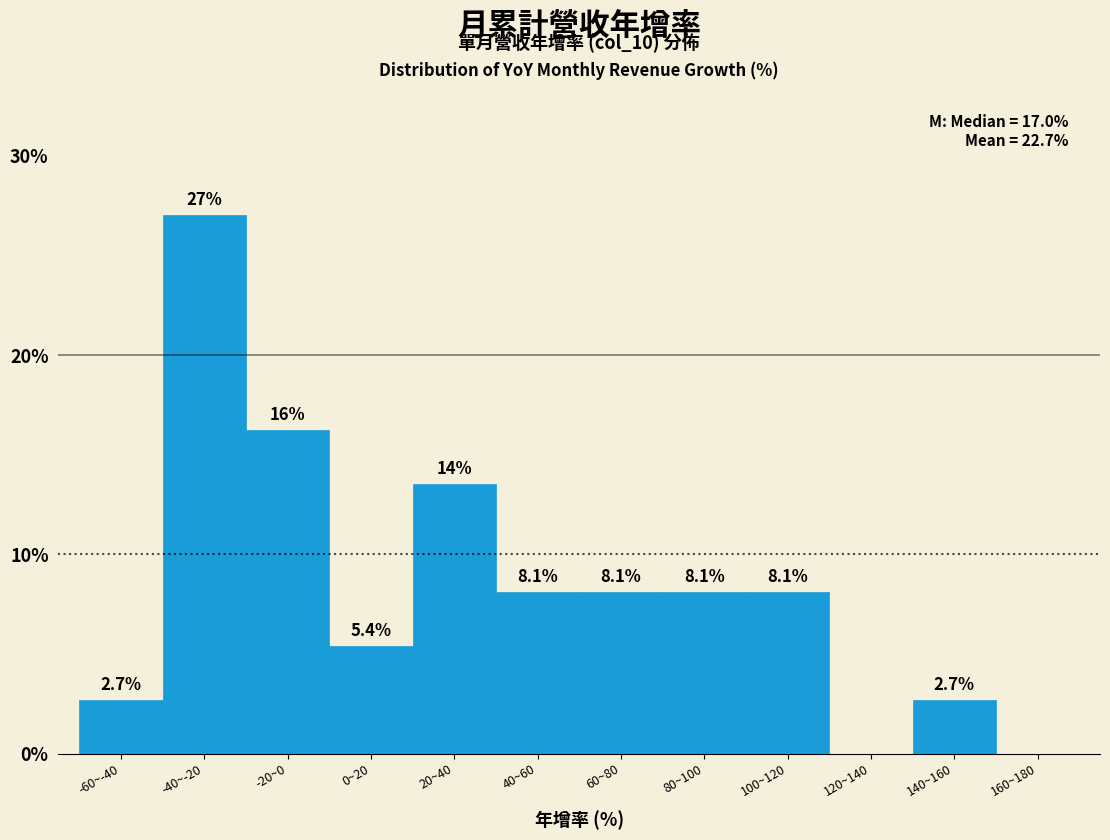

Reading right to left, what are all the values shown in this chart?

160~180=0.0	140~160=2.7	120~140=0.0	100~120=8.1	80~100=8.1	60~80=8.1	40~60=8.1	20~40=13.5	0~20=5.4	-20~0=16.2	-40~-20=27.0	-60~-40=2.7